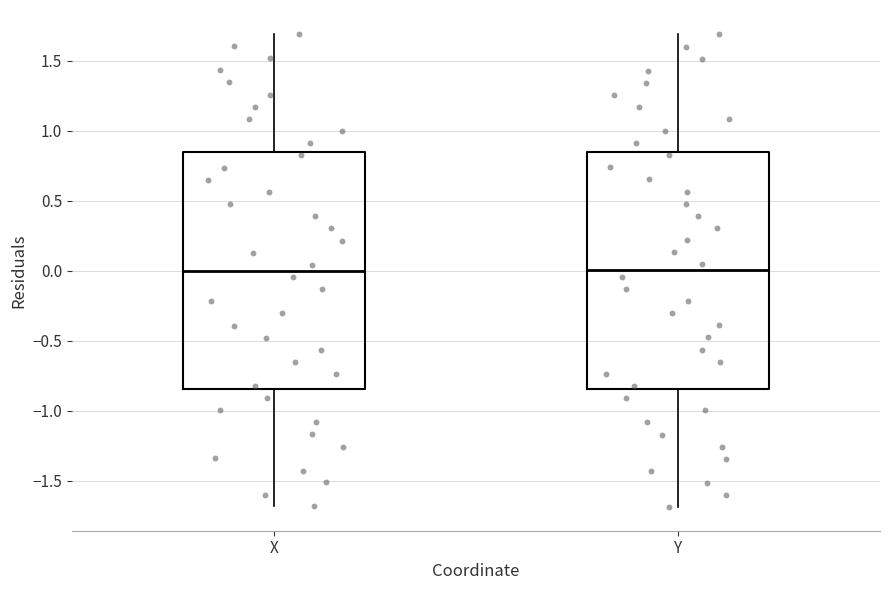

Reading left to right, transcribe this box plot: for each box, give where its median line is, the range the box spans, and where its two whiskers end, as read against the y-axis. The values are not printed on the chart, so give them approximately, as read against the axis.

X: median 0.00, box -0.85 to 0.85, whiskers -1.70 to 1.70
Y: median 0.00, box -0.85 to 0.85, whiskers -1.70 to 1.70